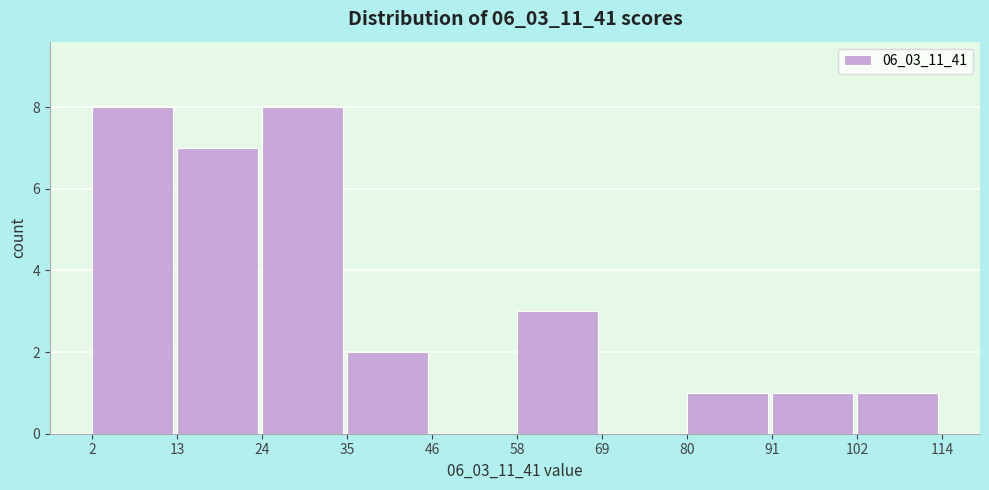

How tall is the bar that spans 2 to 13 on the x-axis? The values are not printed on the chart, so give them approximately, as read against the axis.

8